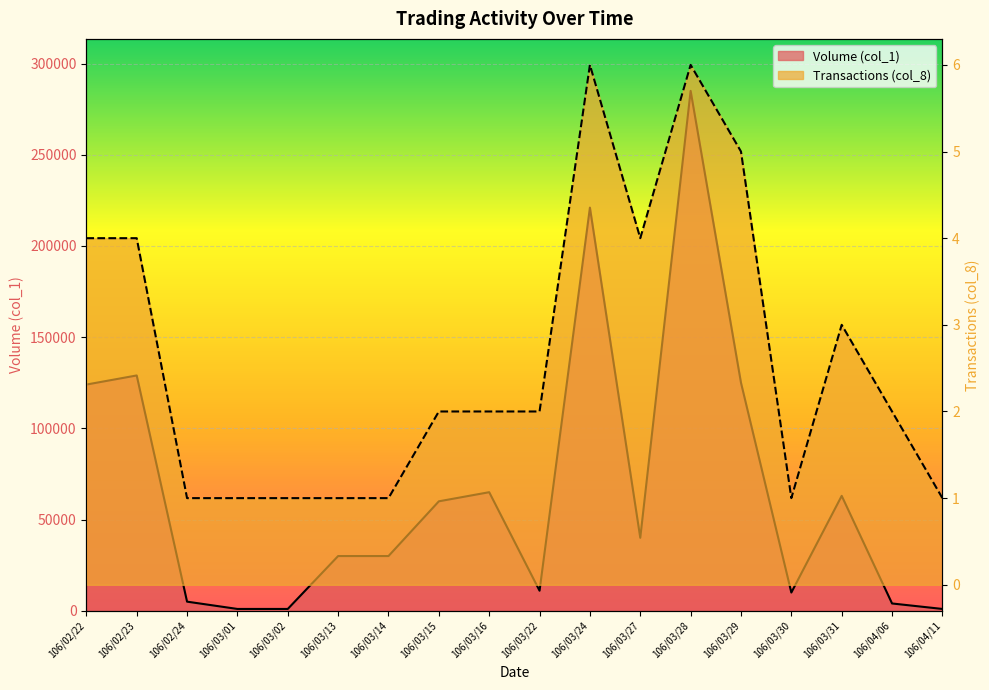

What is the difference between the maximum and minimum values in the Volume (col_1) series?

284000